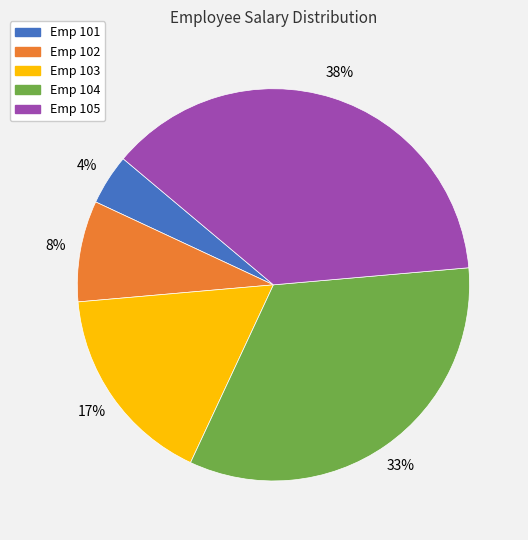

To the nearest percent, what is the average slice percentage?

20%